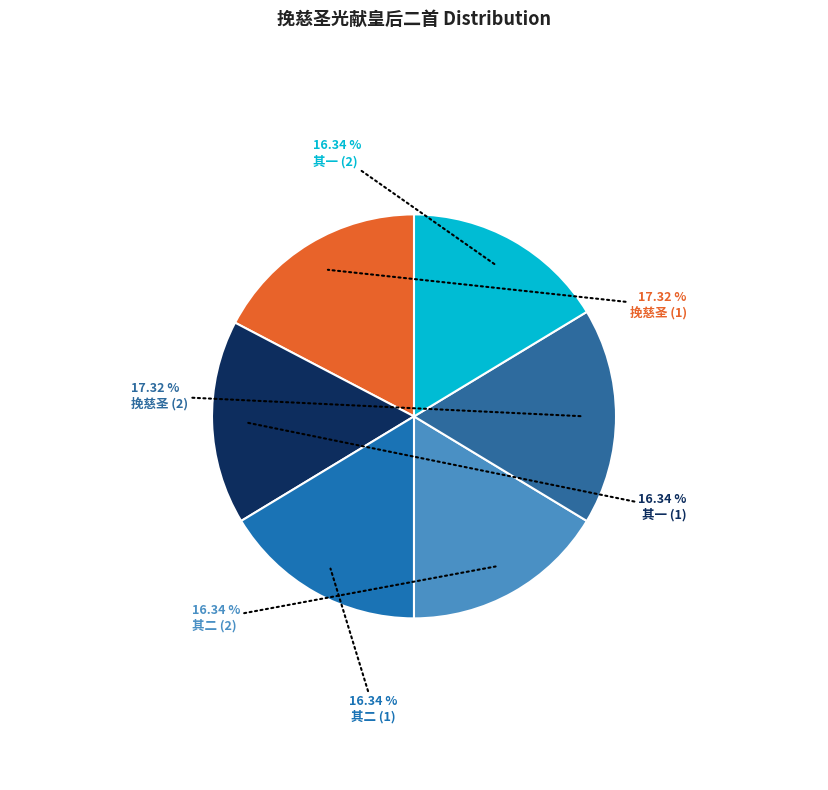

Which category has the smallest portion of the pie?

挽慈圣光献皇后二首 其一